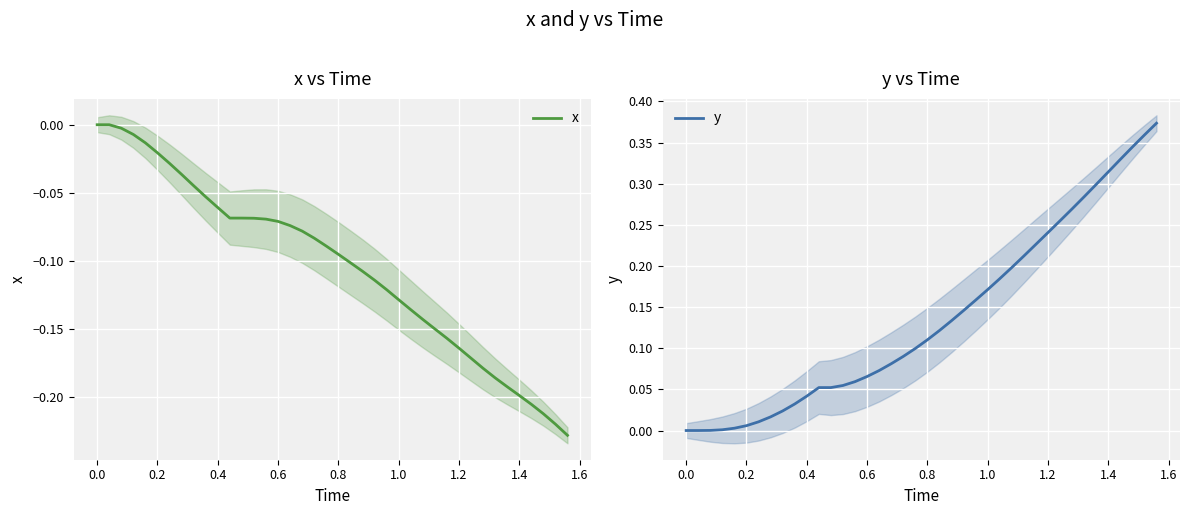

Reading left to right, list all the values displayed in this chart.

x: 0.0	0.0	-0.0	-0.0	-0.0	-0.0	-0.0	-0.0	-0.0	-0.1	-0.1	-0.1	-0.1	-0.1	-0.1	-0.1	-0.1	-0.1	-0.1	-0.1	-0.1	-0.1	-0.1	-0.1	-0.1	-0.1	-0.1	-0.1	-0.2	-0.2	-0.2	-0.2	-0.2	-0.2	-0.2	-0.2	-0.2	-0.2	-0.2	-0.2
y: 0.0	0.0	0.0	0.0	0.0	0.0	0.0	0.0	0.0	0.0	0.0	0.1	0.1	0.1	0.1	0.1	0.1	0.1	0.1	0.1	0.1	0.1	0.1	0.1	0.2	0.2	0.2	0.2	0.2	0.2	0.2	0.3	0.3	0.3	0.3	0.3	0.3	0.3	0.4	0.4